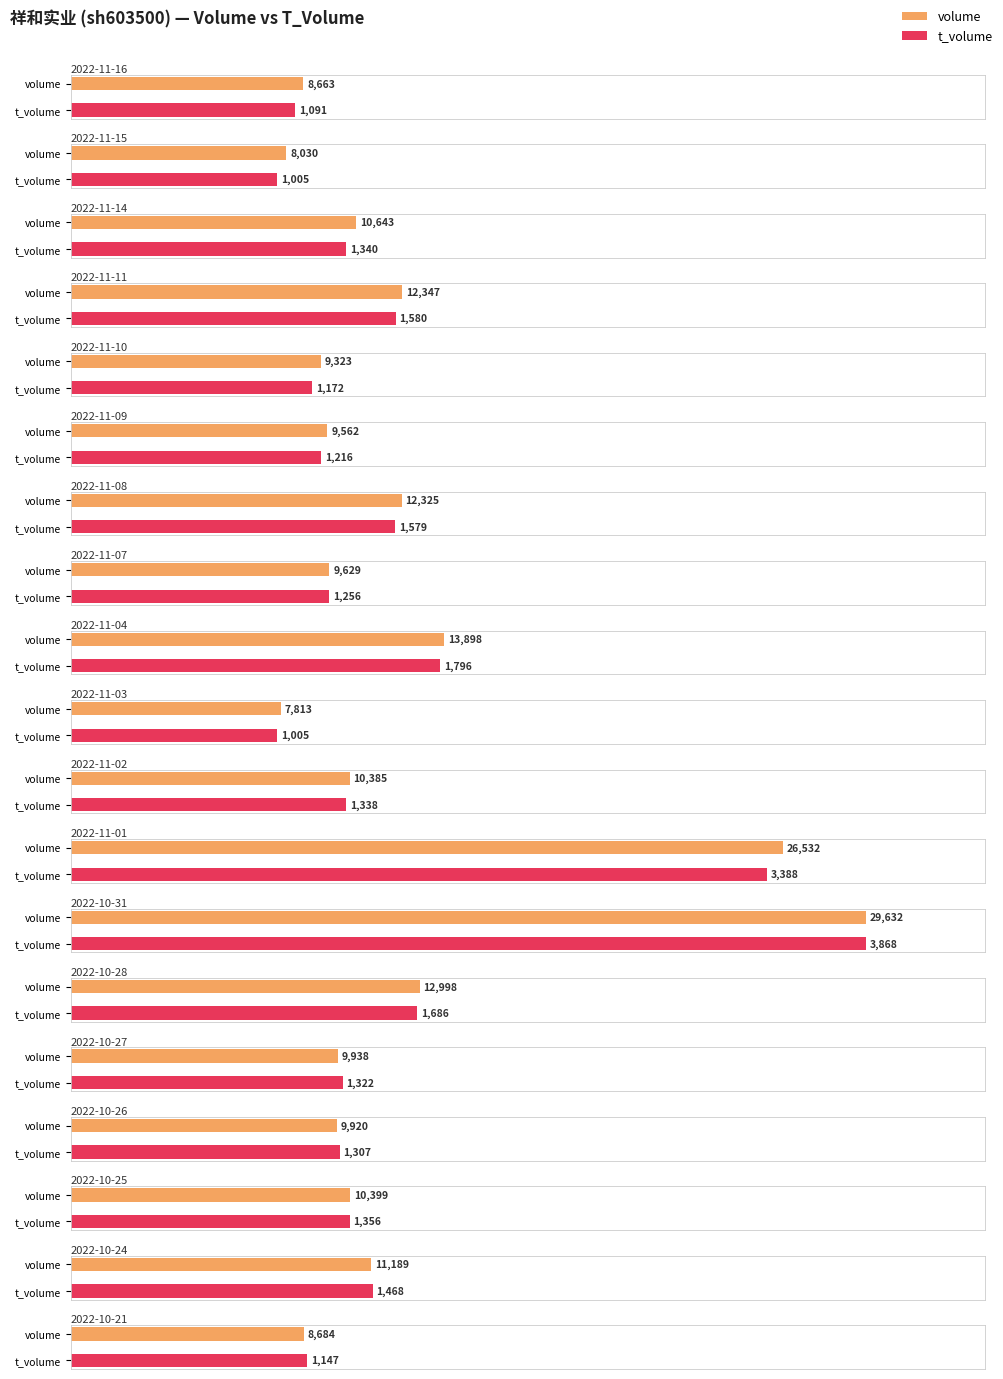

Where does the volume series first go above 10385?

2022-11-14